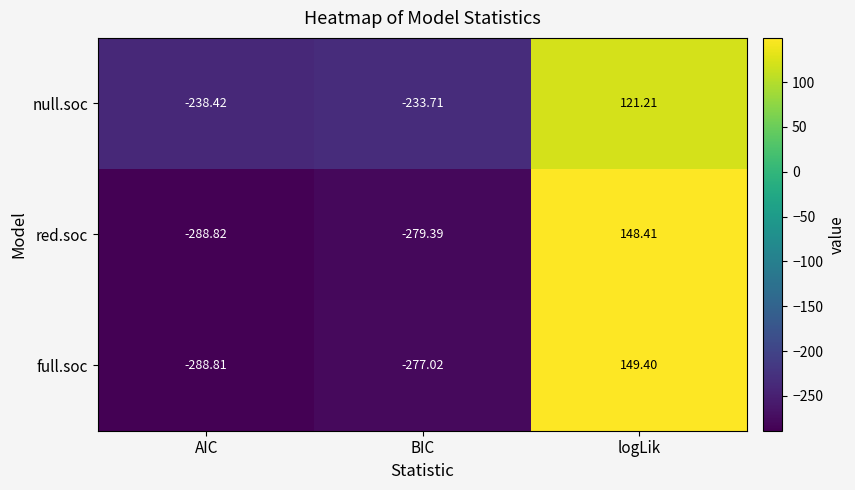

Which series has the widest spread of values?

full.soc